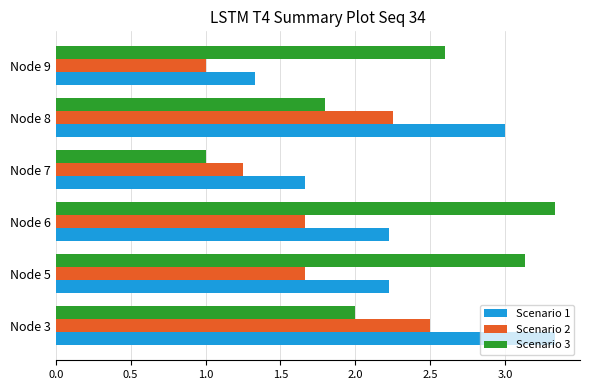

What is the sum of all Scenario 3 values?

13.9